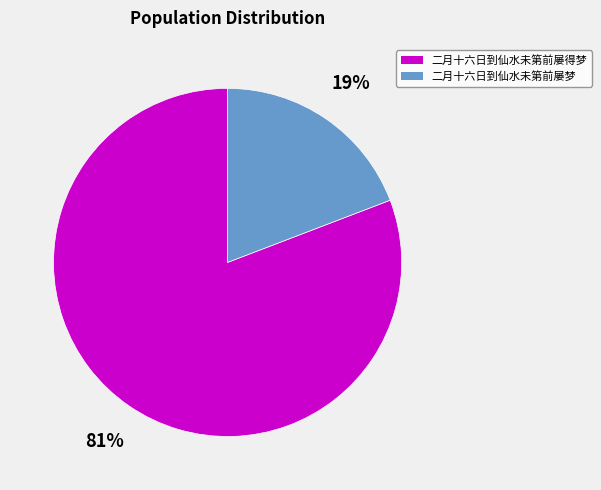

To the nearest percent, what percentage of the pie is 二月十六日到仙水未第前屡梦?

19%